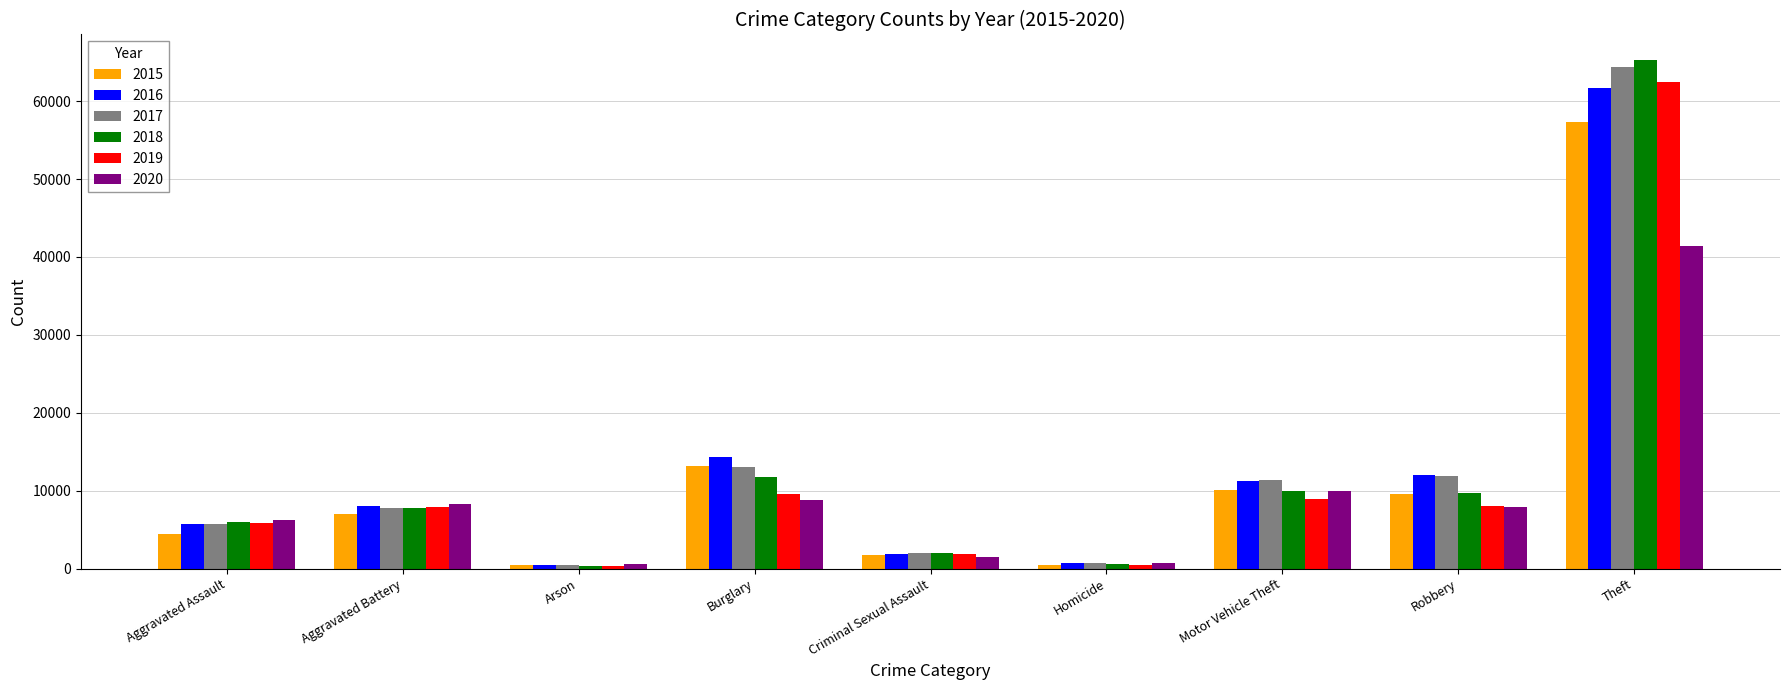

Which label corresponds to the largest value in the chart?

Theft